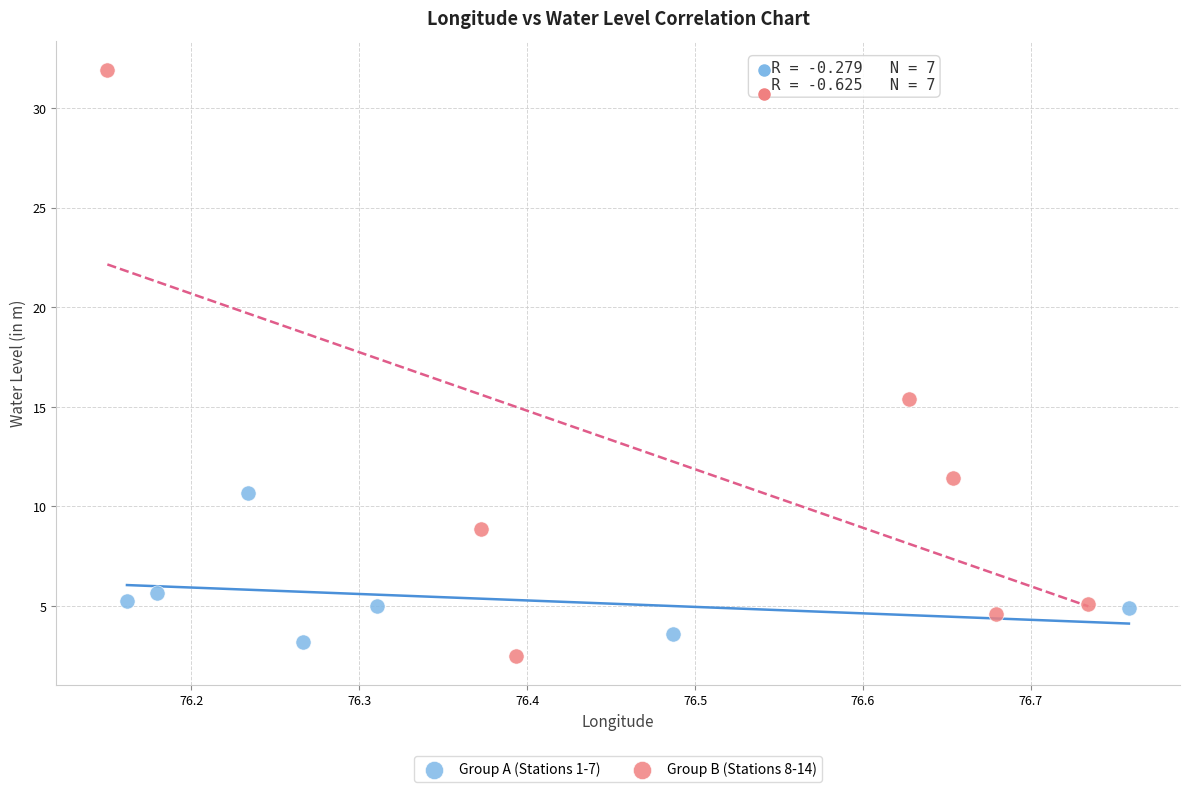

Which series has the largest Y range (max minus min)?

Group B (Stations 8-14)